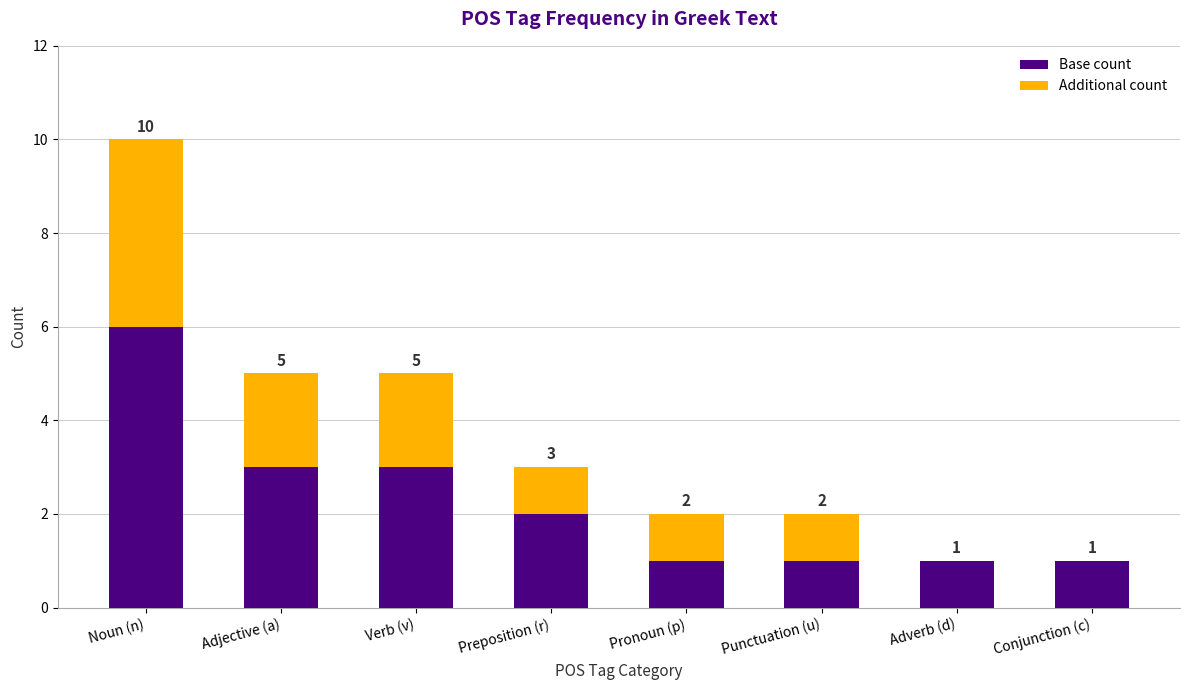

At which label does Base count reach its peak?

Noun (n)